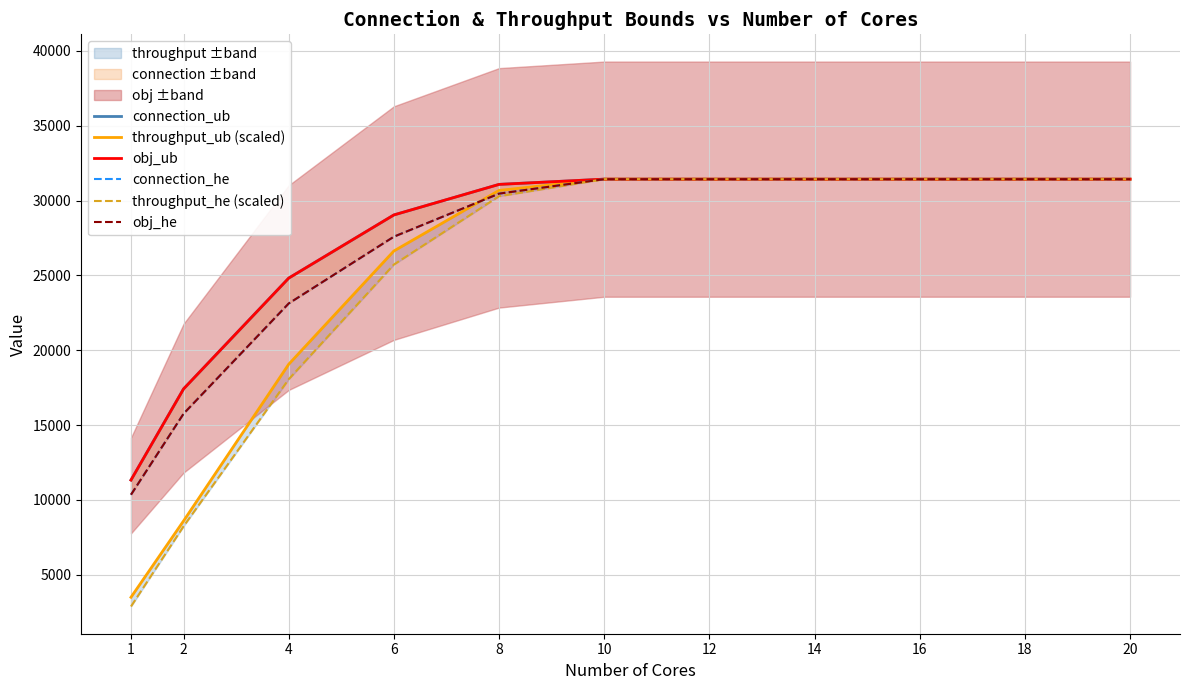

Reading right to left, list all the values displayed in this chart.

connection_ub: 31431.0	31431.0	31431.0	31431.0	31431.0	31431.0	31081.0	29040.0	24818.0	17413.0	11322.0
throughput_ub (scaled): 31431.0	31431.0	31431.0	31431.0	31431.0	31431.0	30678.1	26632.2	19061.9	8591.9	3489.0
obj_ub: 31431.0	31431.0	31431.0	31431.0	31431.0	31431.0	31081.0	29040.0	24818.0	17413.0	11322.0
connection_he: 31431.0	31431.0	31431.0	31431.0	31431.0	31431.0	30464.0	27587.0	23125.0	15756.0	10343.0
throughput_he (scaled): 31431.0	31431.0	31431.0	31431.0	31431.0	31431.0	30291.3	25724.8	18060.9	8231.2	2873.1
obj_he: 31431.0	31431.0	31431.0	31431.0	31431.0	31431.0	30464.0	27587.0	23125.0	15756.0	10343.0